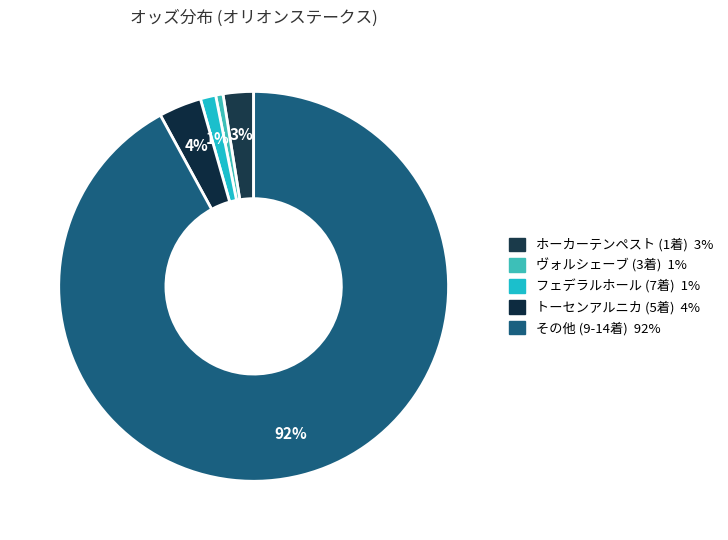

How many slices are in this pie chart?

5